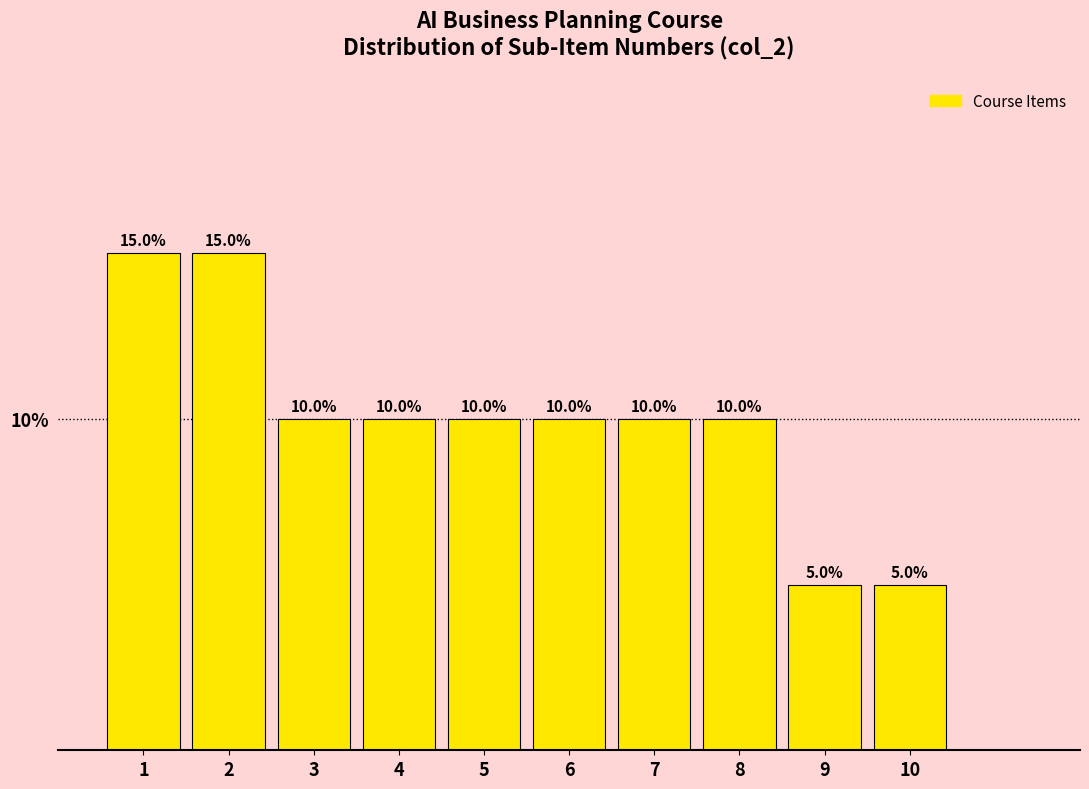

Reading left to right, transcribe all the data shown in this chart.

15	15	10	10	10	10	10	10	5	5